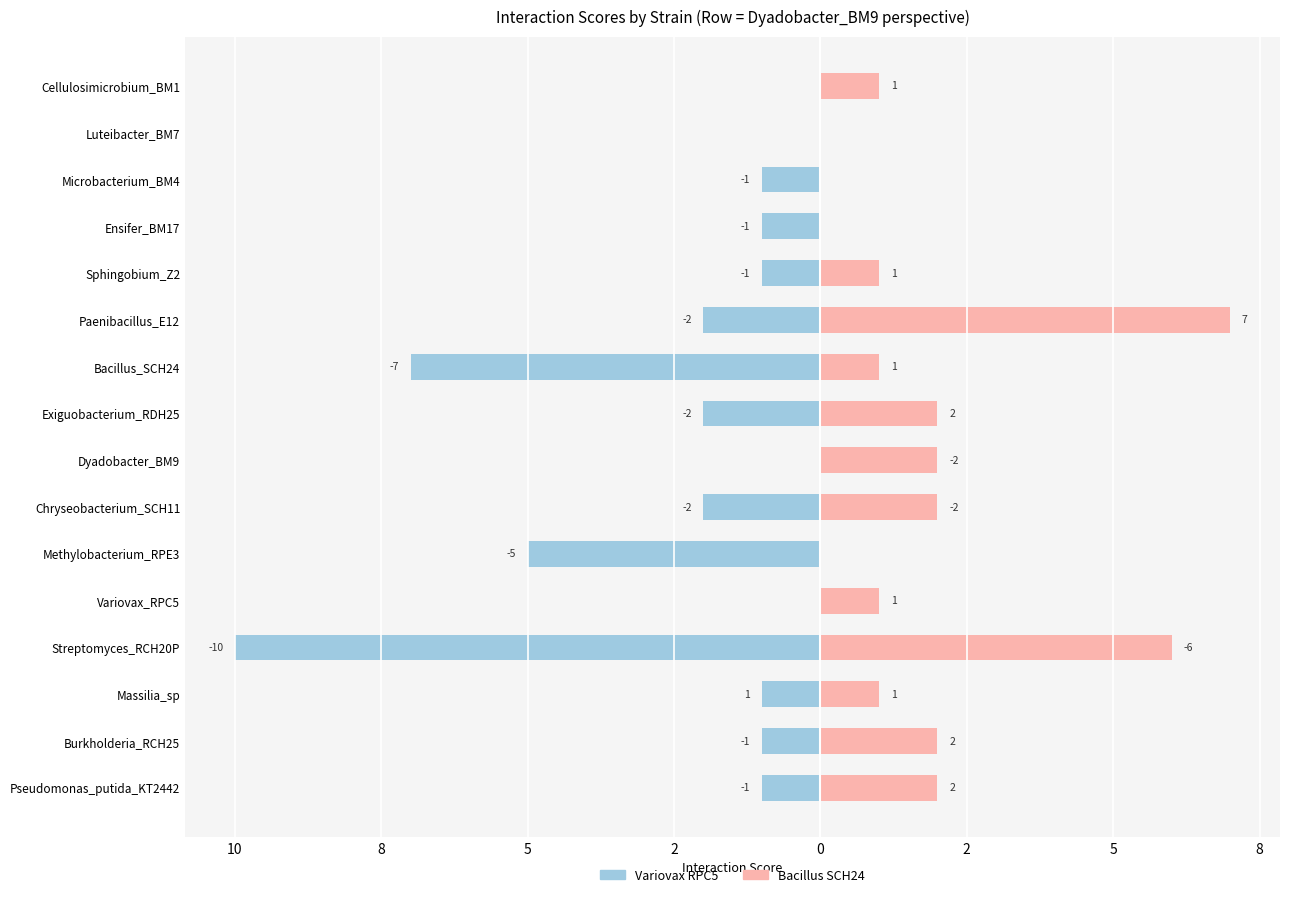

What is the value of the Bacillus_SCH24 bar at the 4th from the left?

6